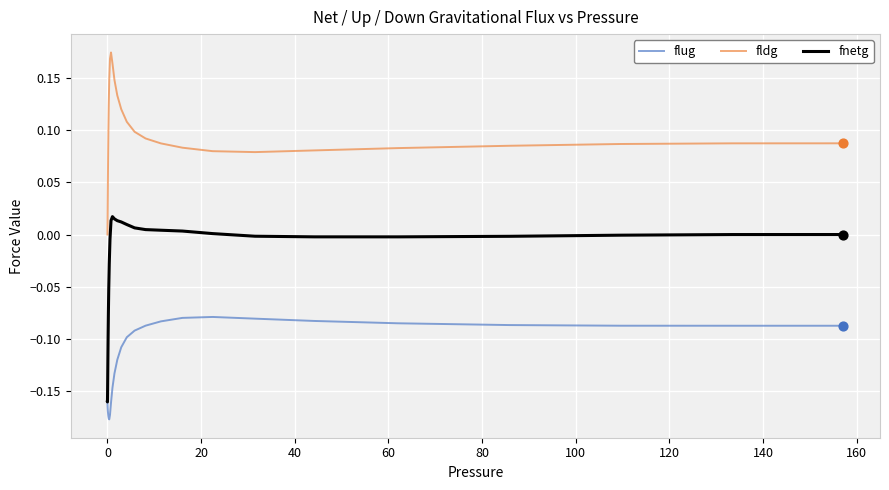

True or false: flug and fldg intersect in this chart.

False